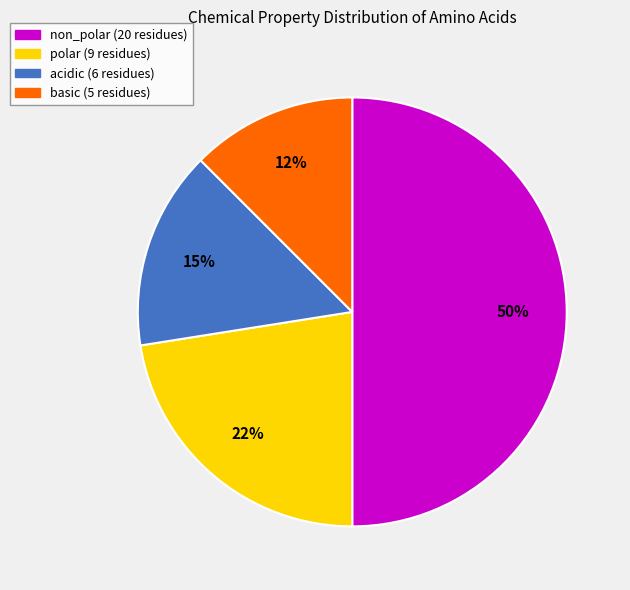

Which slice is the largest?

non_polar